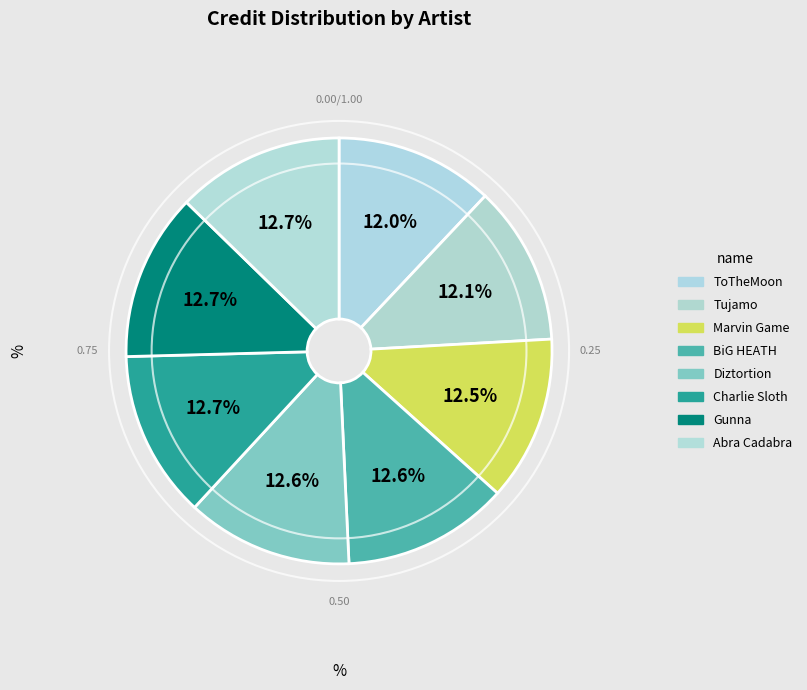

Count the number of slices in the pie.

8